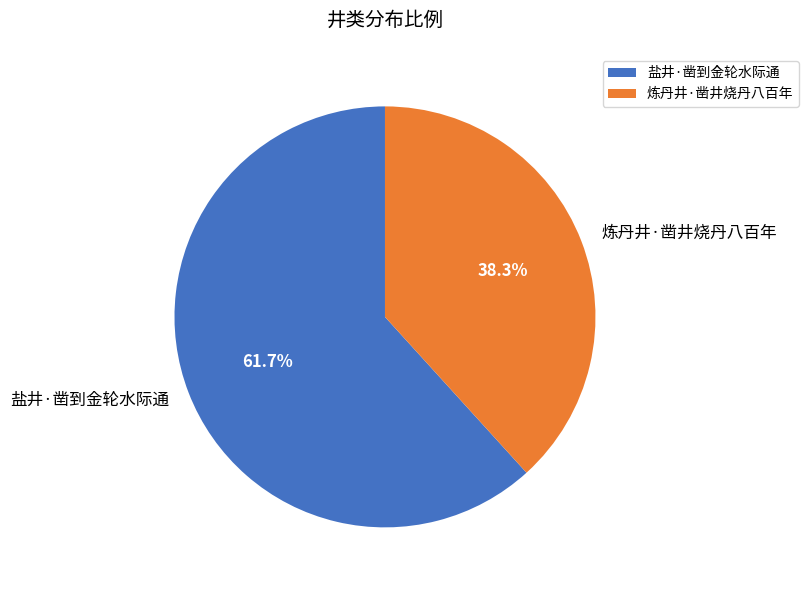

To the nearest percent, what percentage of the pie is 炼丹井·凿井烧丹八百年?

38%